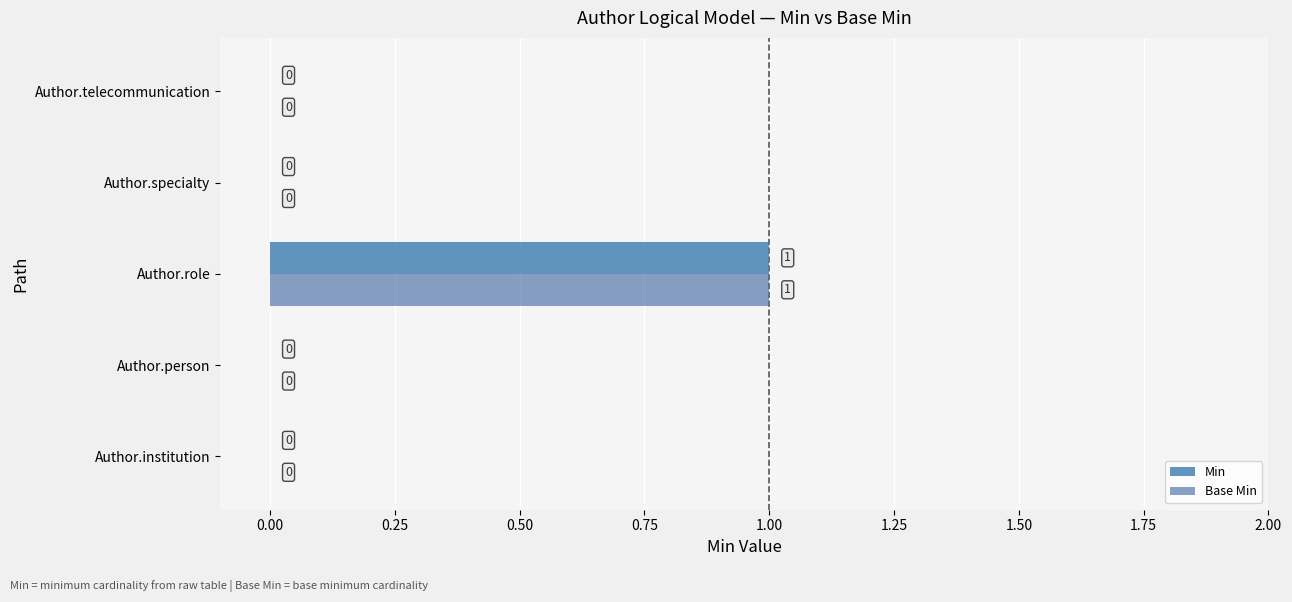

How many values in the Min series exceed 0?

1